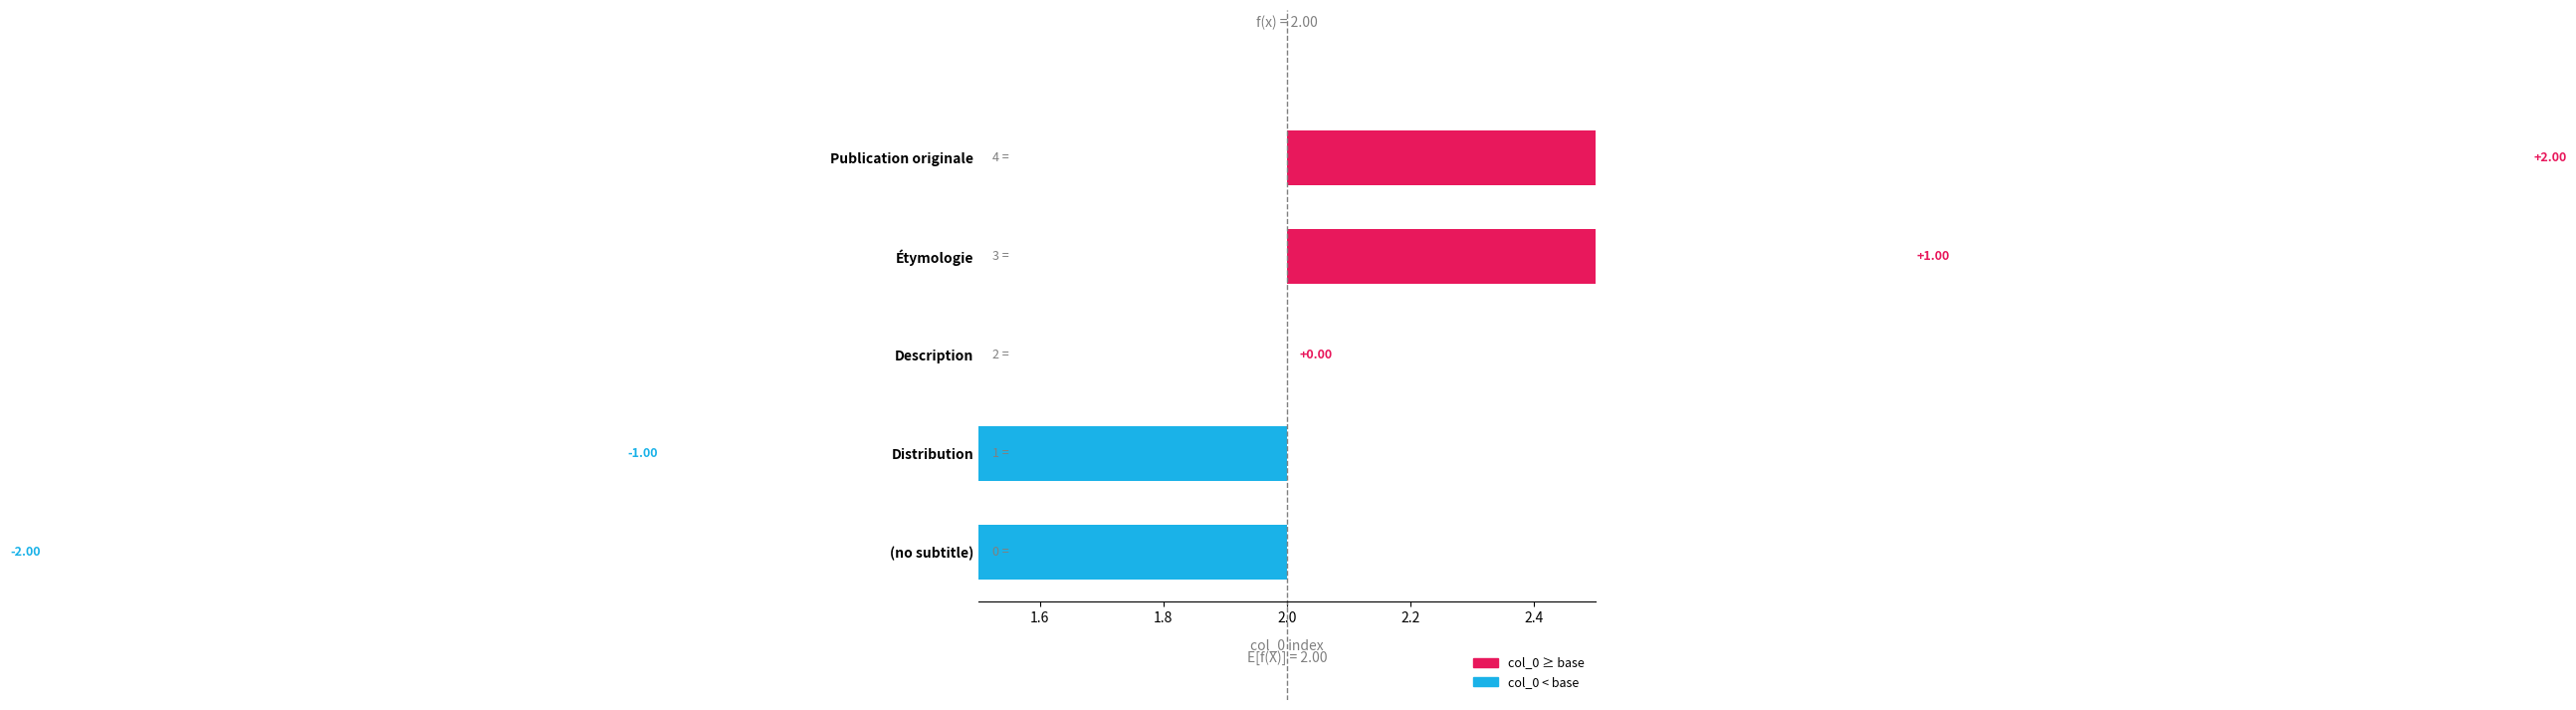

What is the difference between the maximum and second lowest values?

3